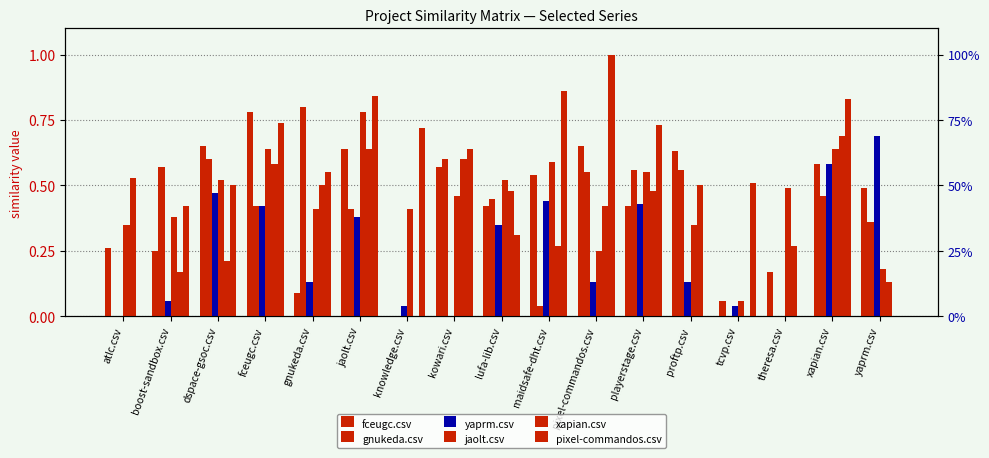

True or false: pixel-commandos.csv has a value of 0.4 at lufa-lib.csv.

False